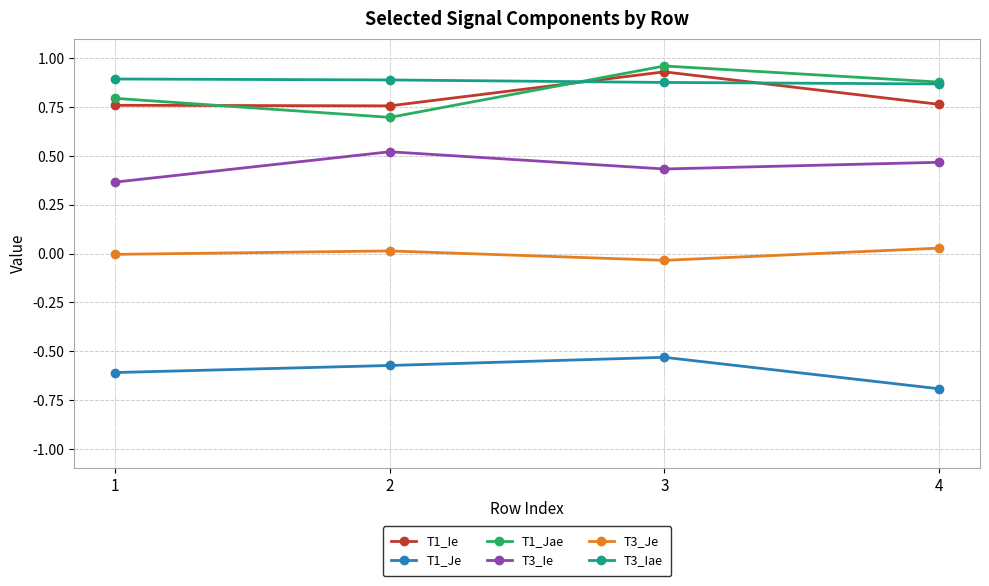

Where is T3_Ie nearest to the value 0?

1